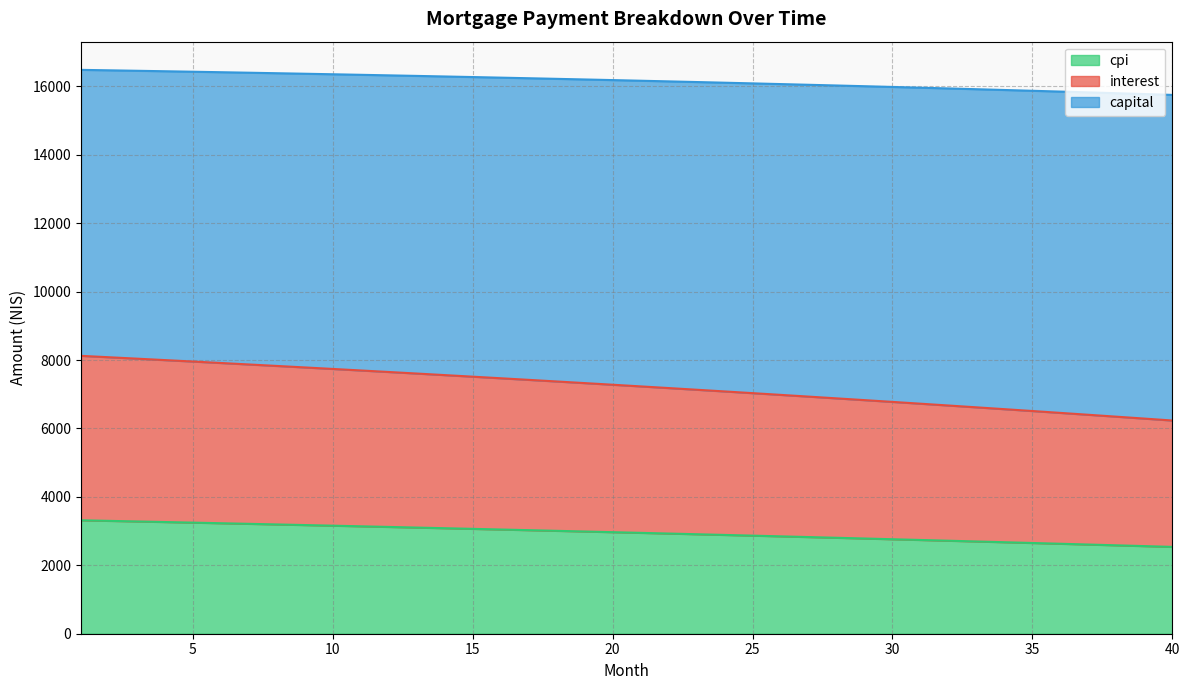

What is the minimum value shown in the chart?

2538.6